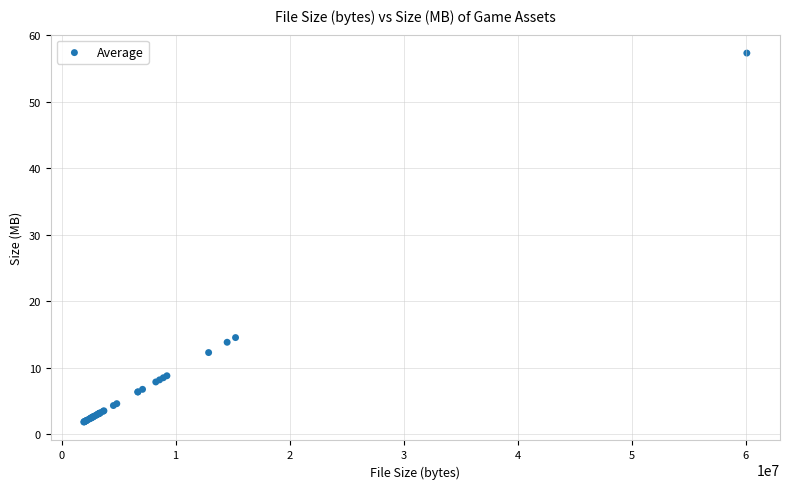

What Y value in the scatter plot is closest to 29?

14.6